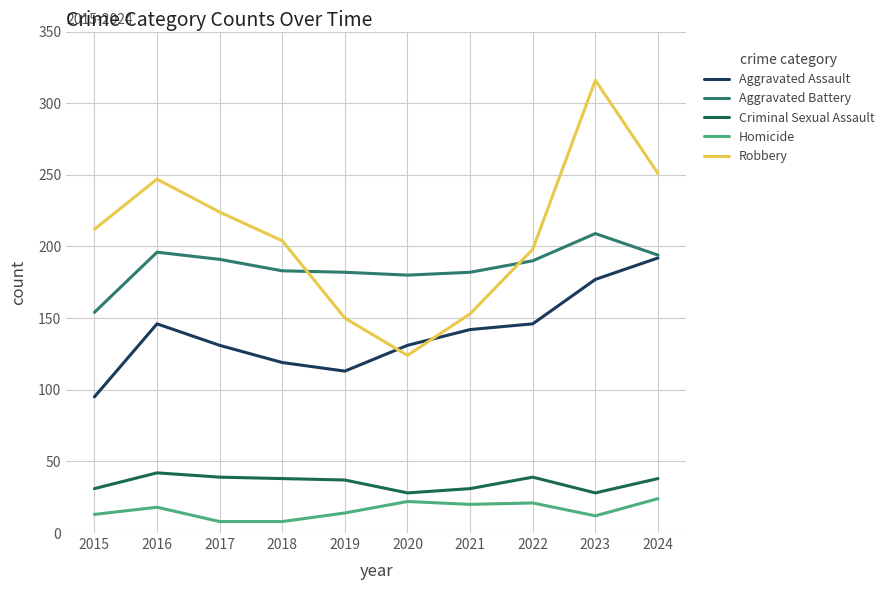

List the series in order of their peak value, highest first.

Robbery, Aggravated Battery, Aggravated Assault, Criminal Sexual Assault, Homicide